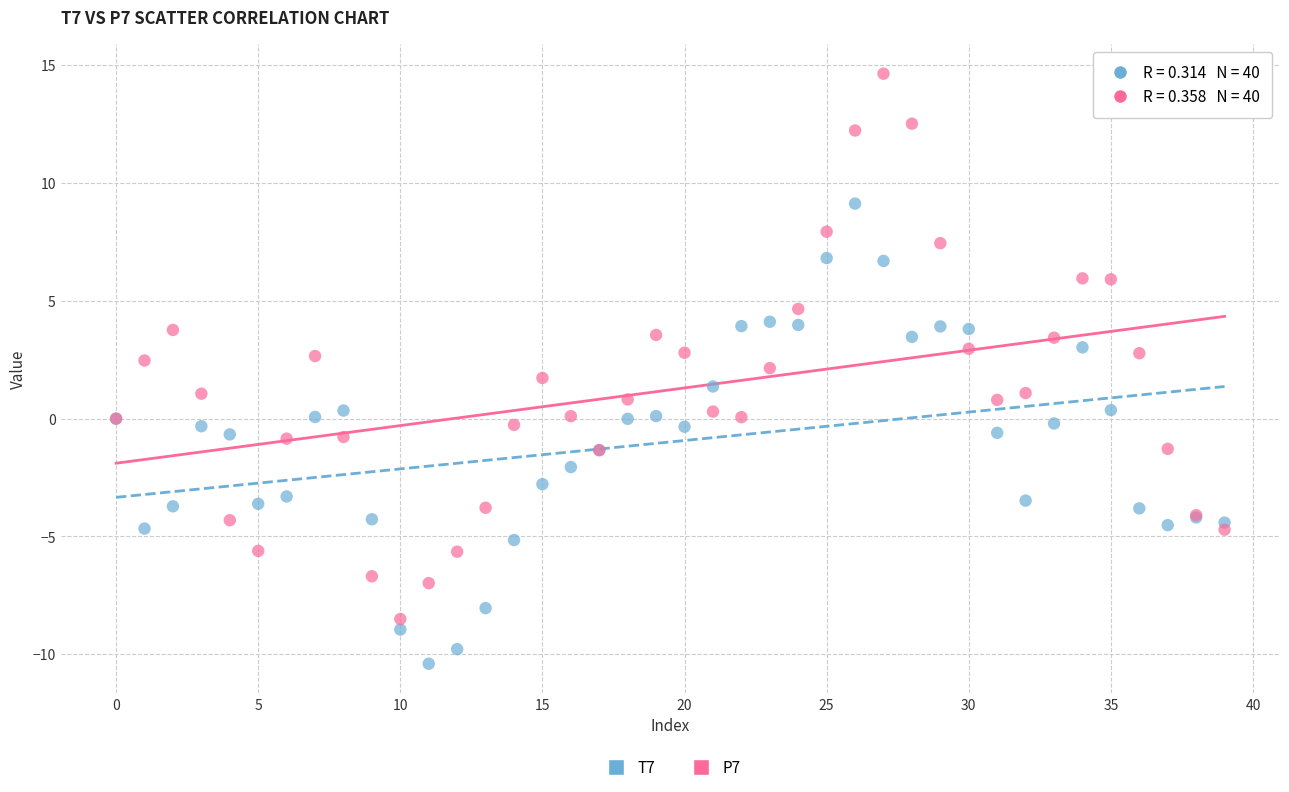

Which series has the largest Y range (max minus min)?

P7